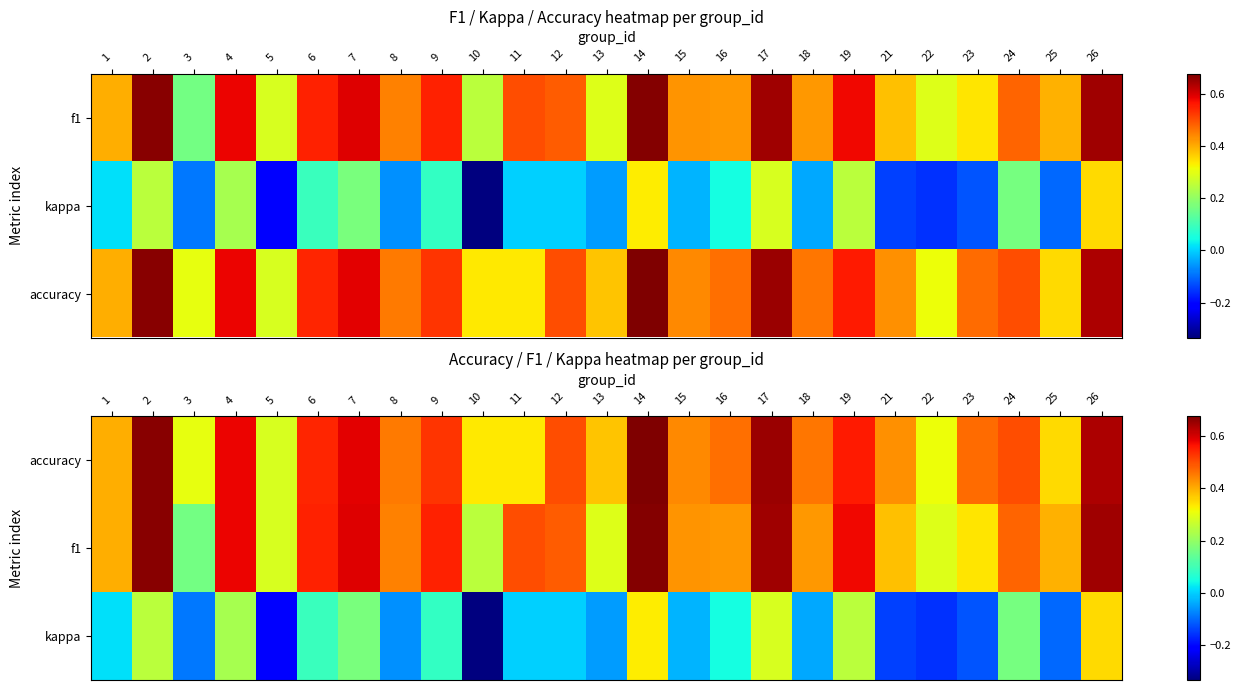

Rank the series by their maximum value, from lowest to highest.

kappa, f1, accuracy